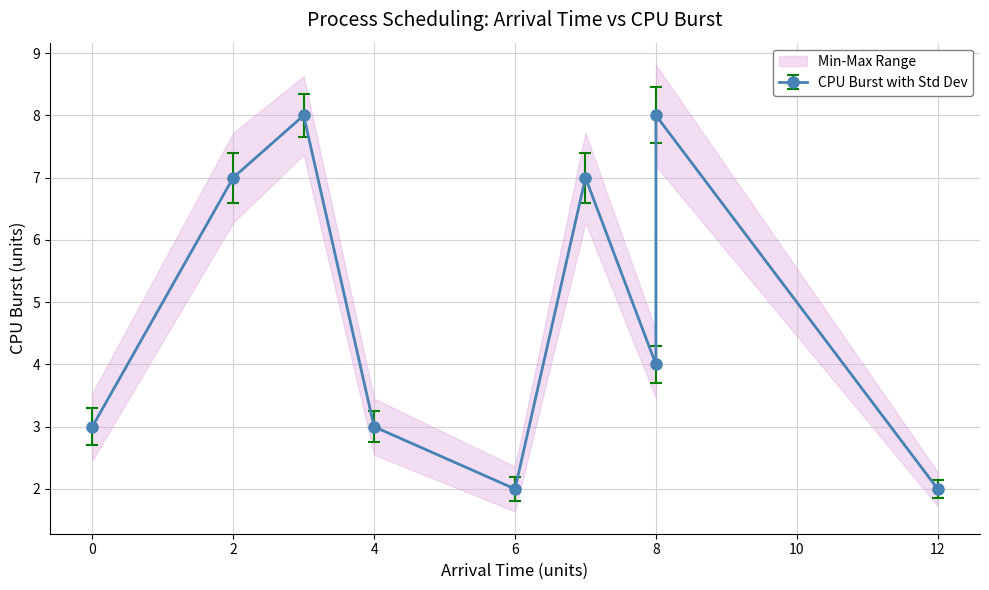

How many points are lower than both their immediate neighbors (excluding endpoints)?

2